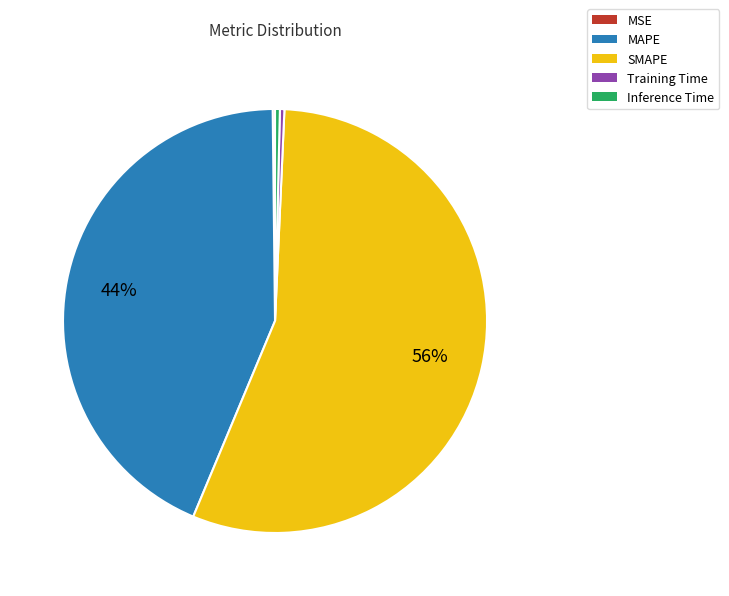

What percentage is the MAPE slice, to the nearest percent?

44%